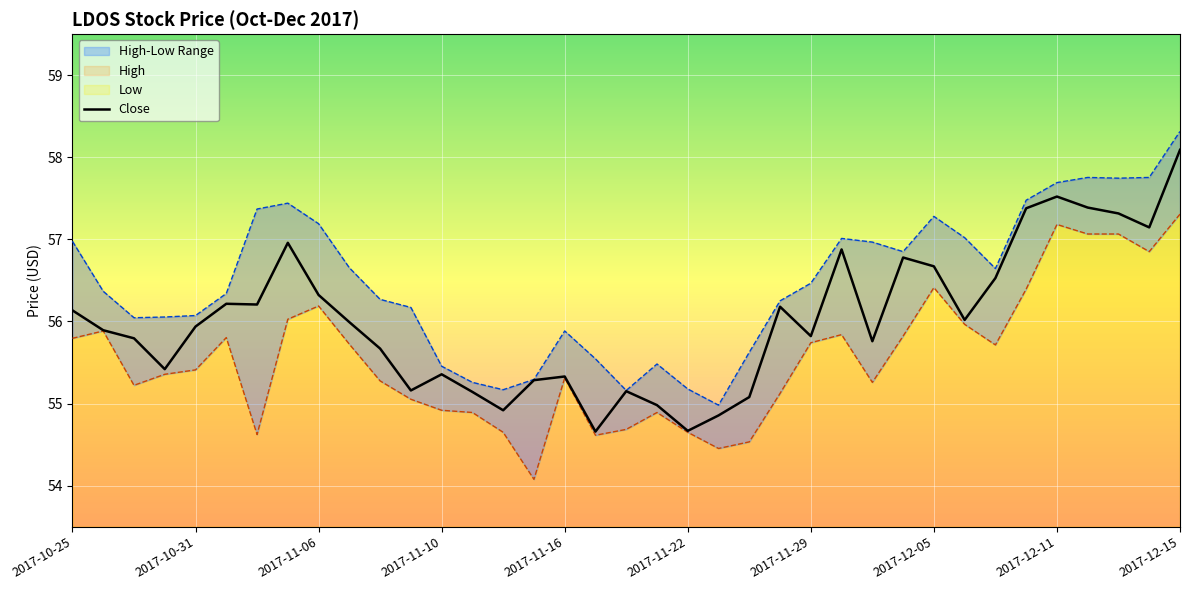

At 2017-11-22, list the series in order from largest to smallest.

High, Close, Low